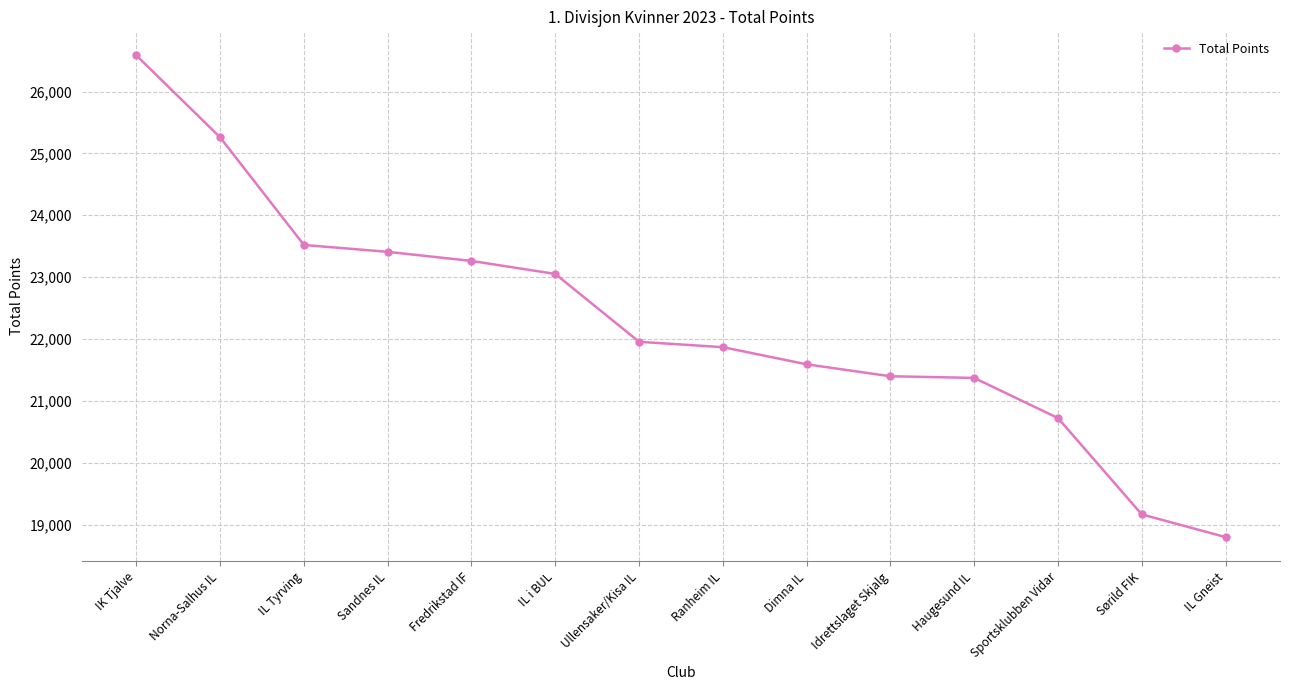

What is the average value?

22282